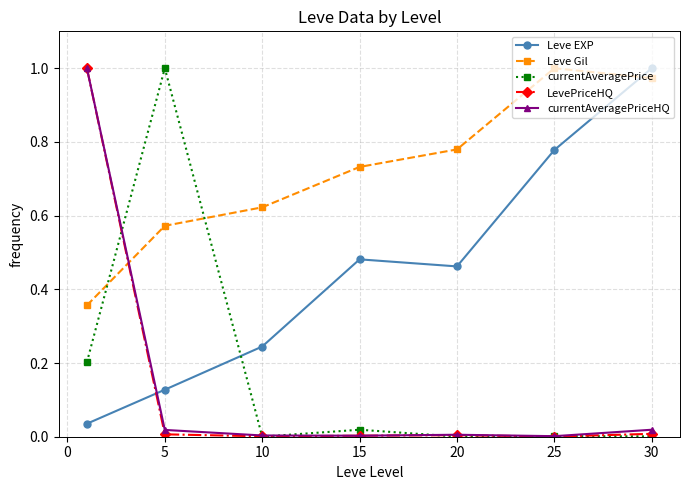

Which series has the largest total across all categories?

Leve Gil